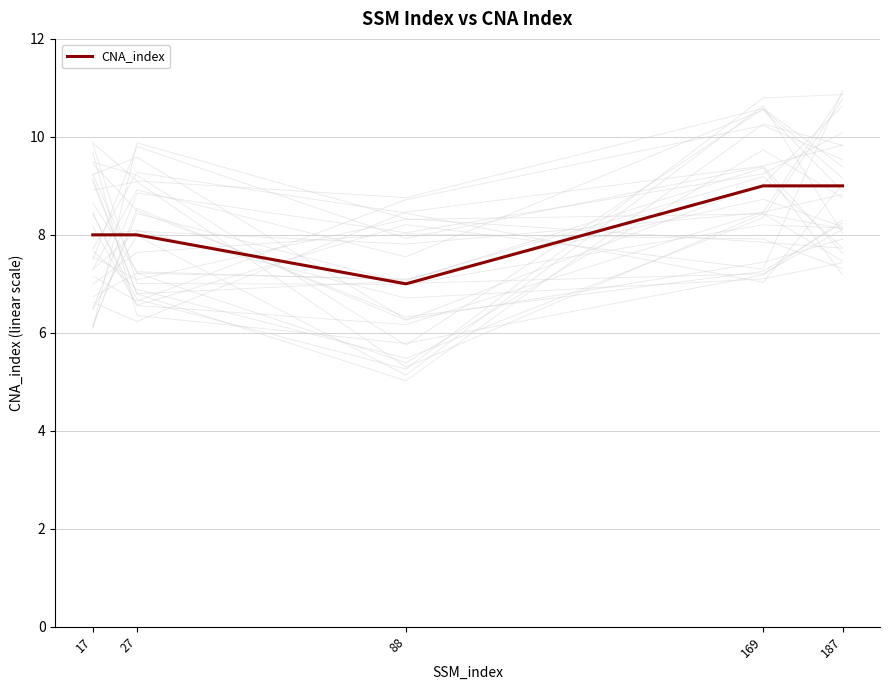

List the labels in order of value, smallest first.

88, 17, 27, 169, 187